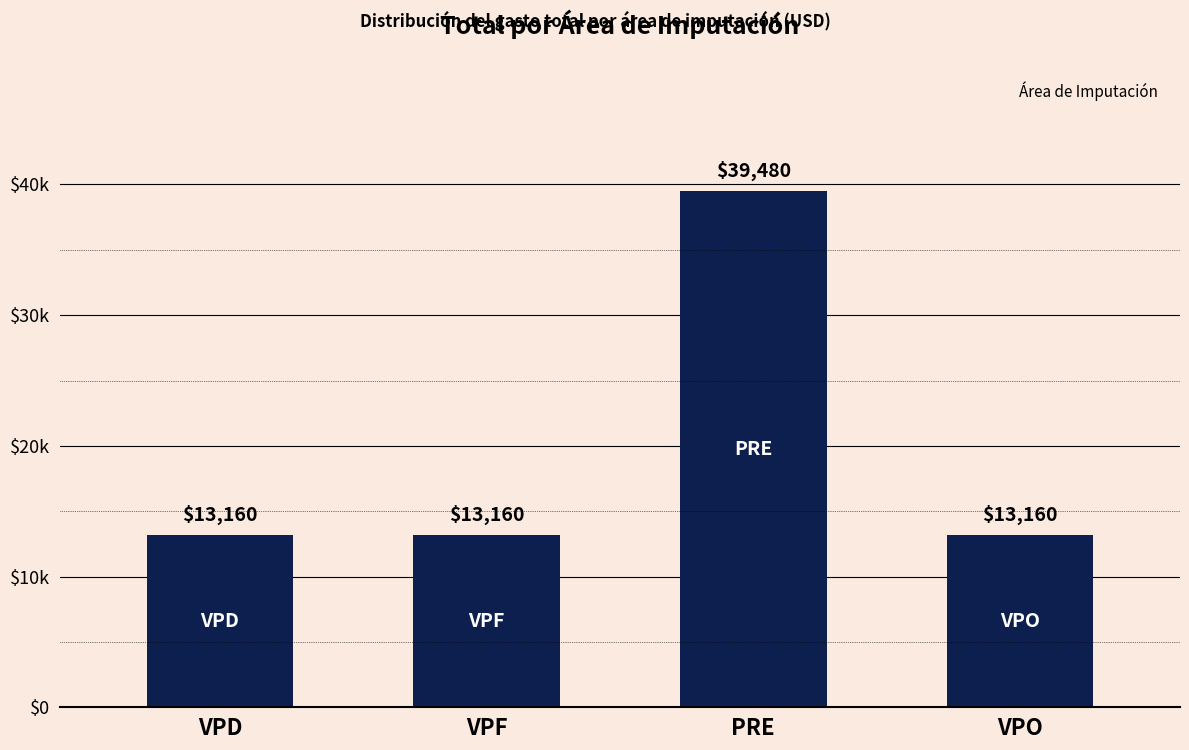

Is it true that the value at VPF is 13160?

True